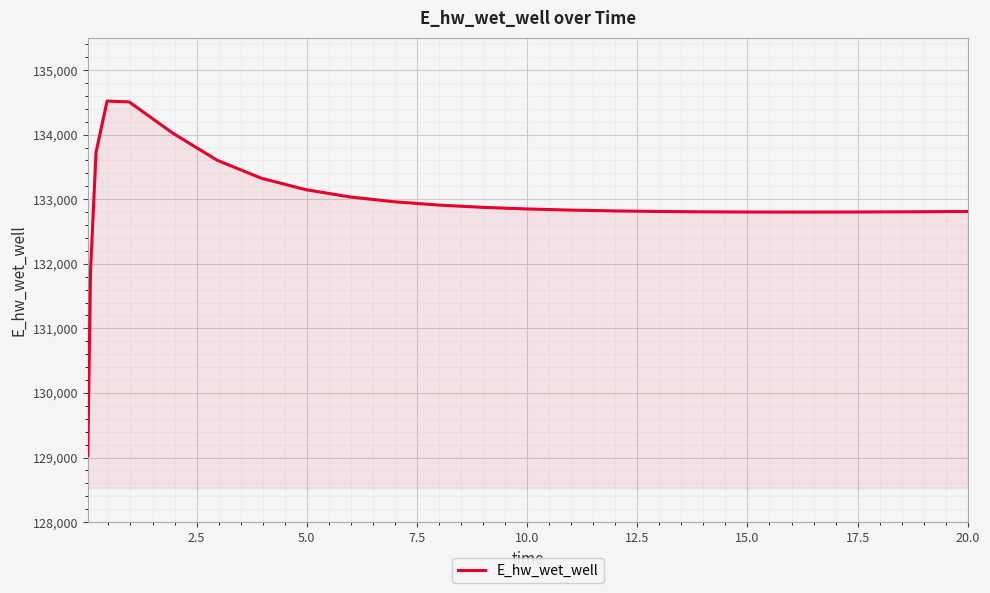

What is the difference between the maximum and minimum values?

5489.7